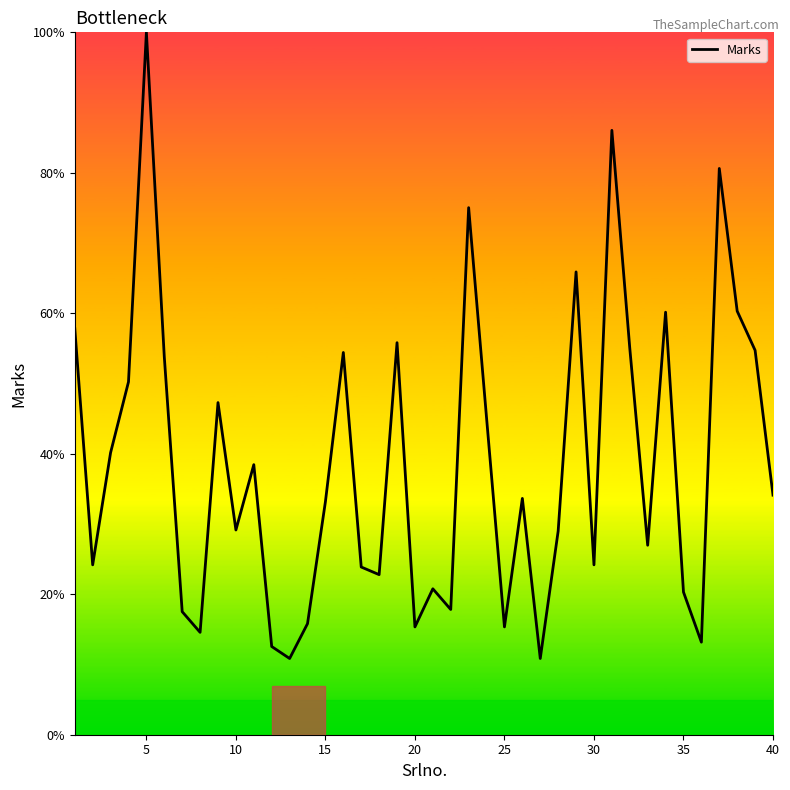

What is the minimum value shown in the chart?

10.9